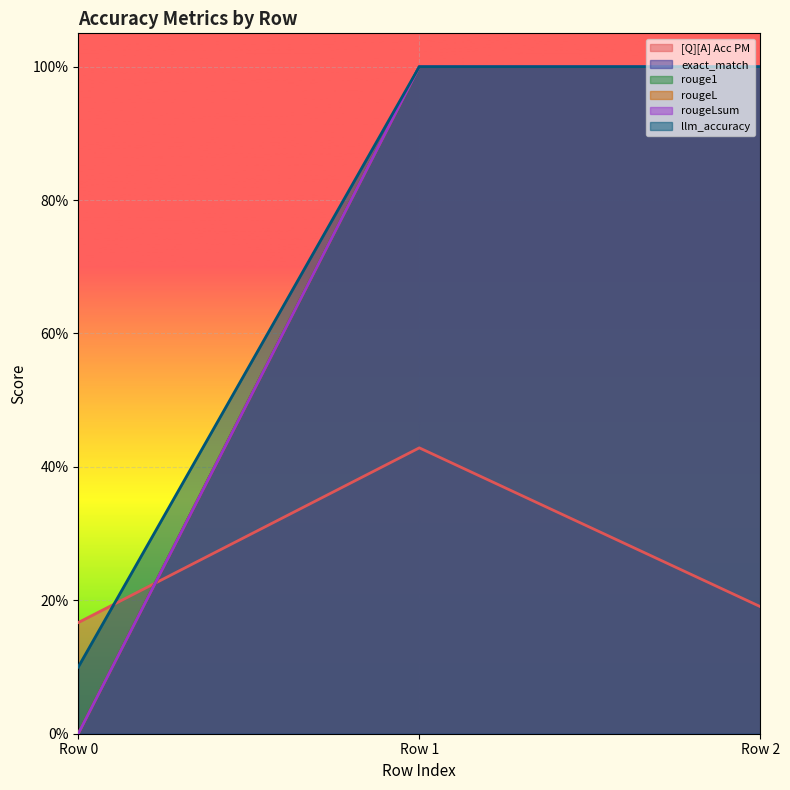

What is the difference between the maximum and minimum values in the rouge1 series?

1.0